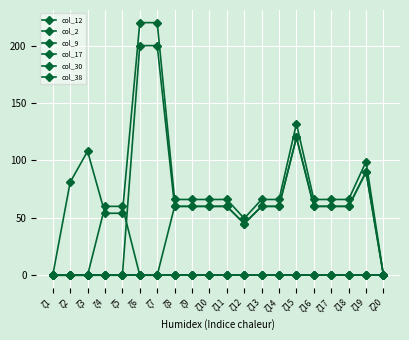

Which series has the widest spread of values?

col_2